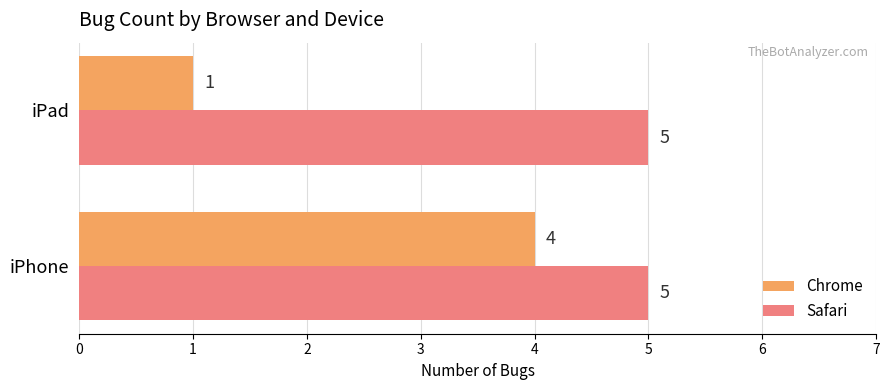

Rank the series by their maximum value, from lowest to highest.

Chrome, Safari